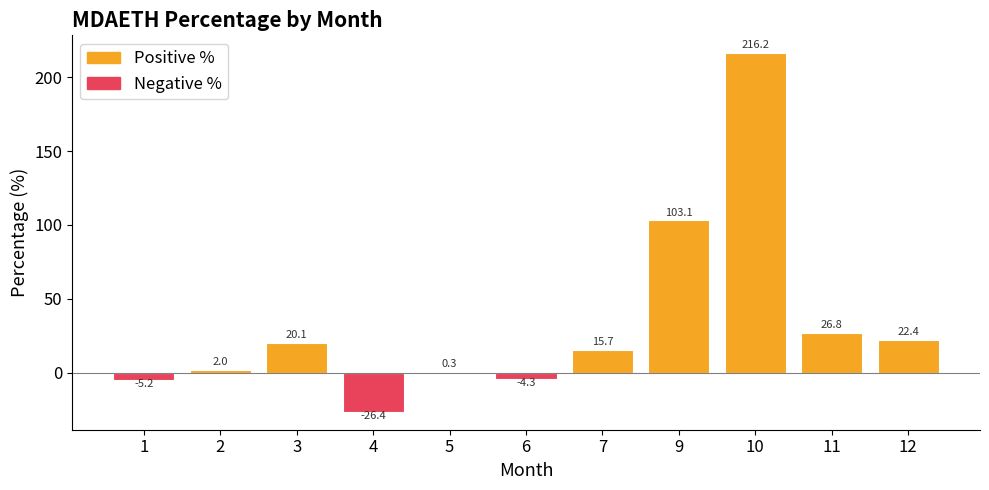

What is the change in value from 5 to 6?

-4.6